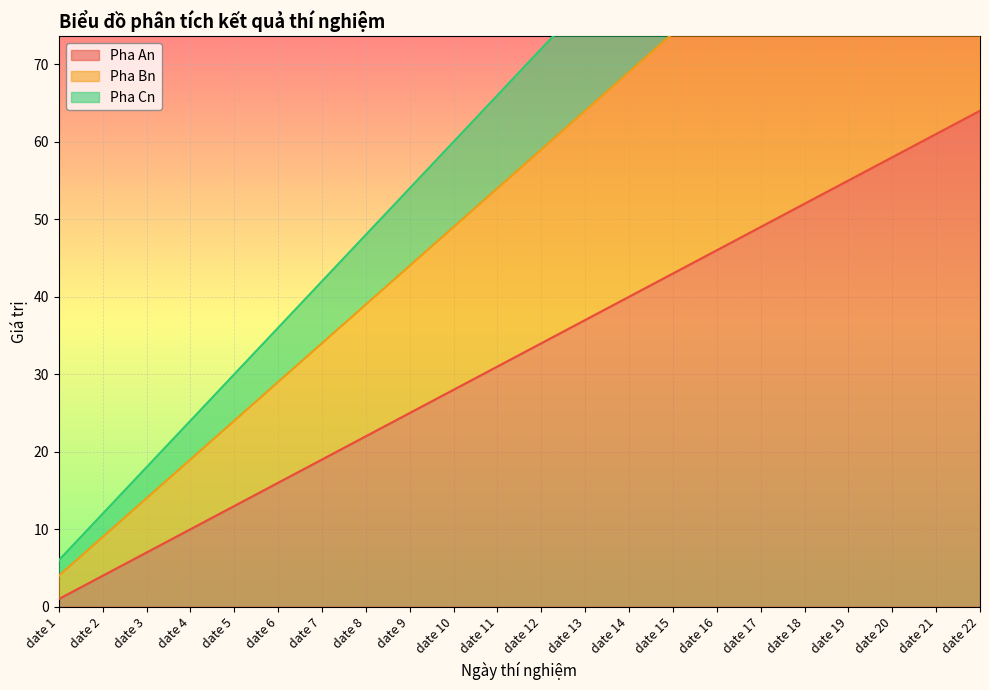

How many values in the Pha Bn series exceed 59?

10